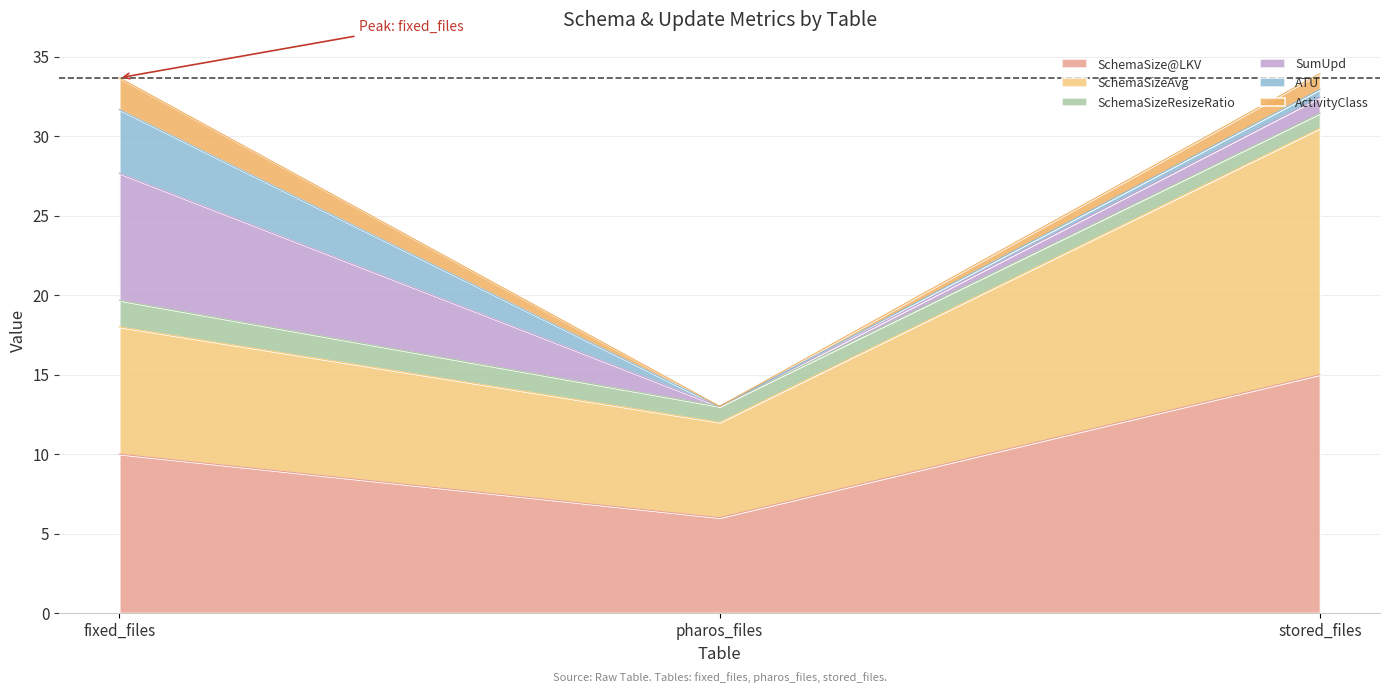

What is the difference between the maximum and second lowest values in the SumUpd series?

7.0